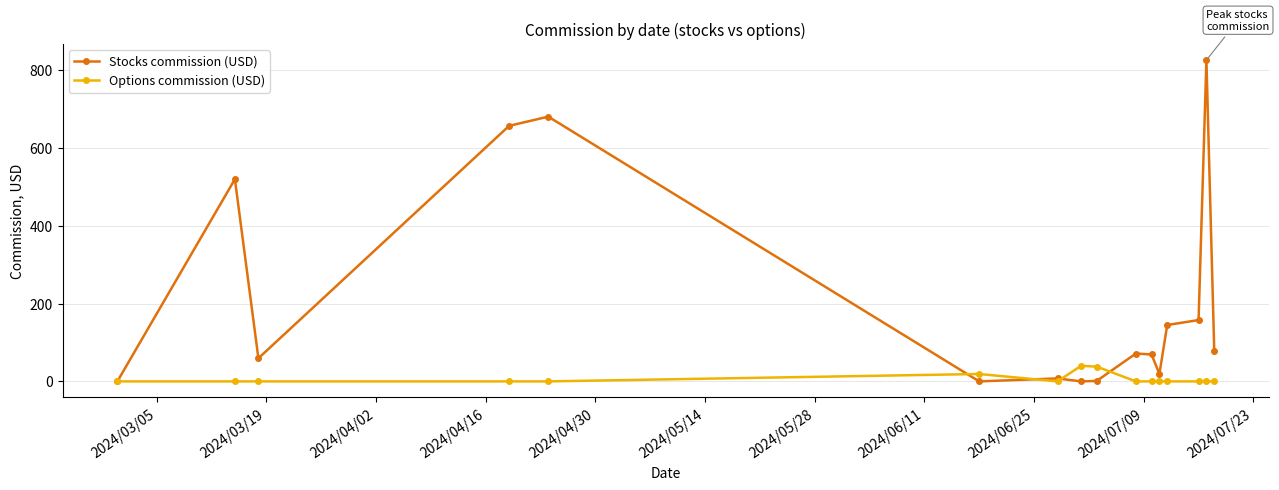

Does the chart have visible grid lines?

Yes